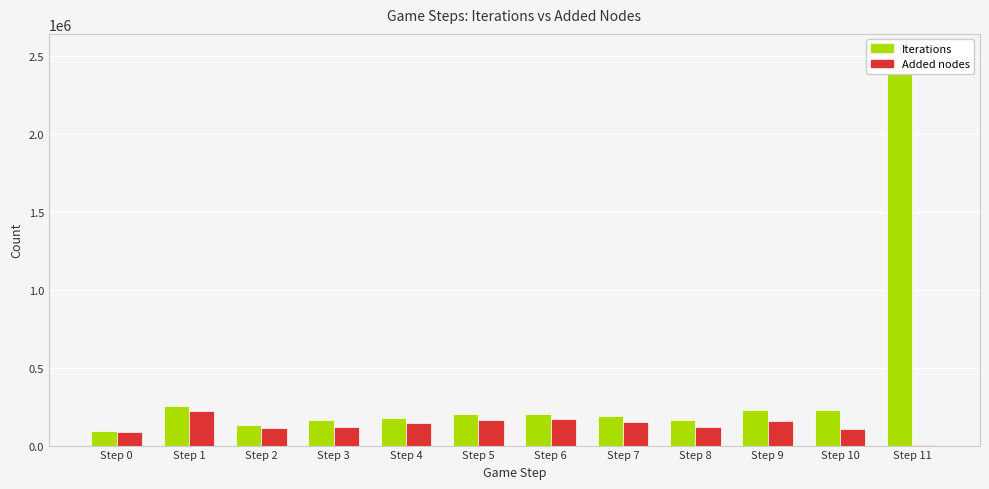

What is the spread (max minus min) of values at Step 0?

5353